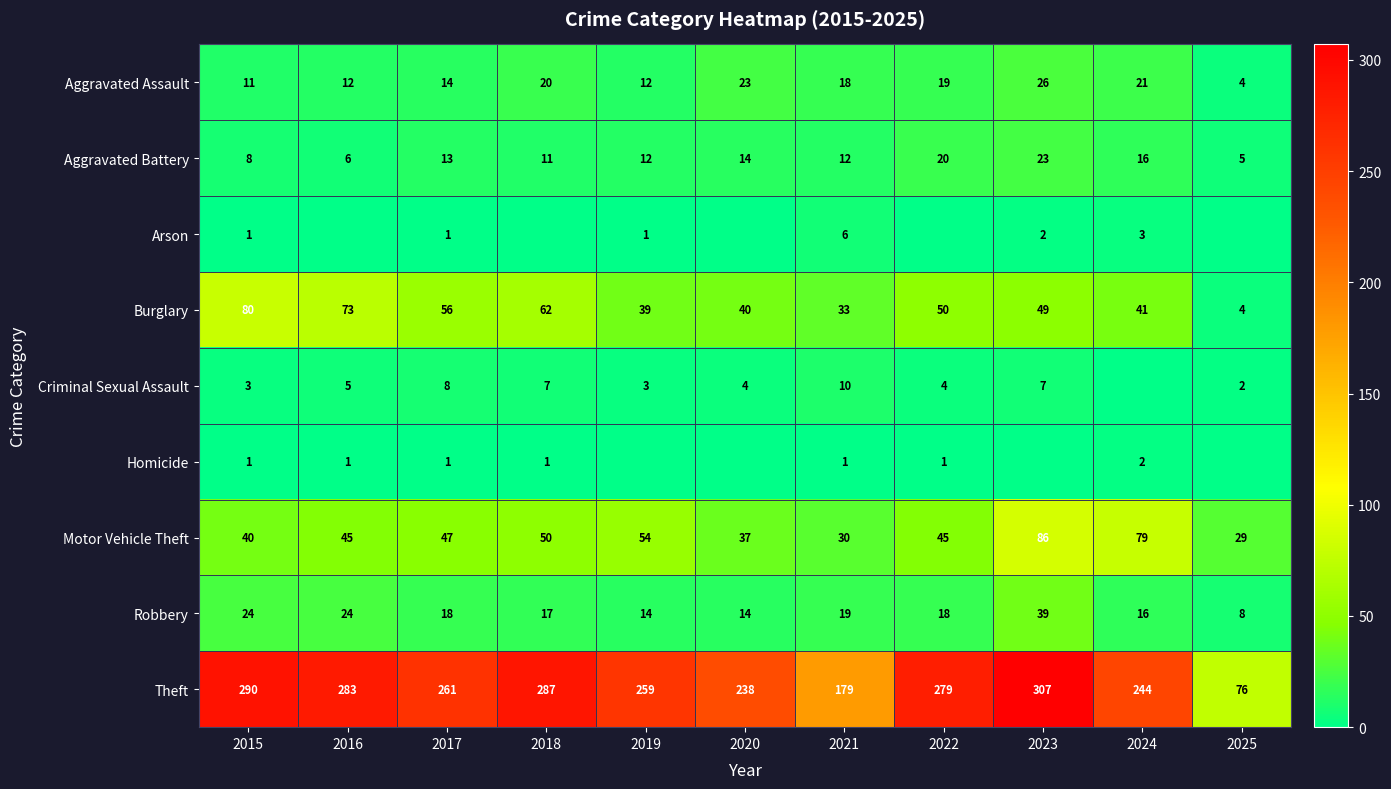

Which category has the highest value in the Burglary series?

2015